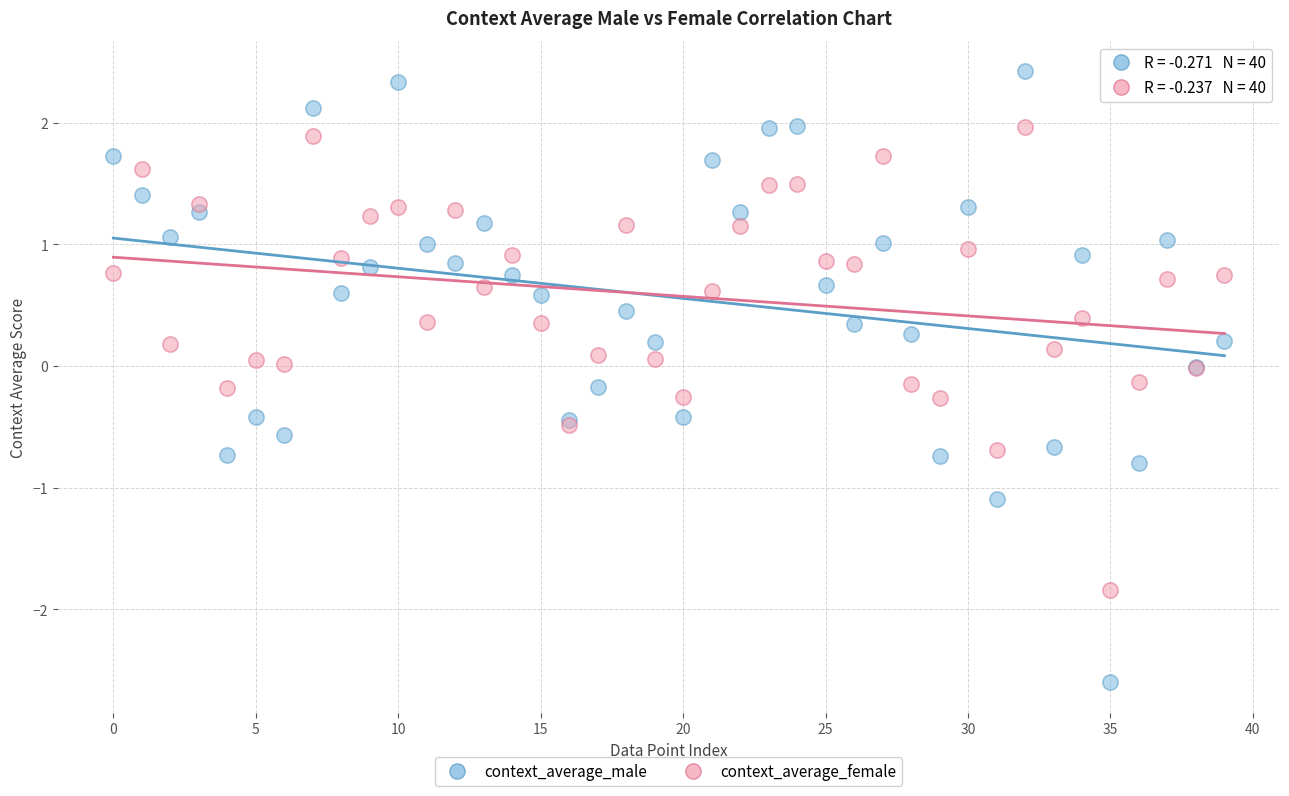

Which series has the widest spread of Y values?

context_average_male